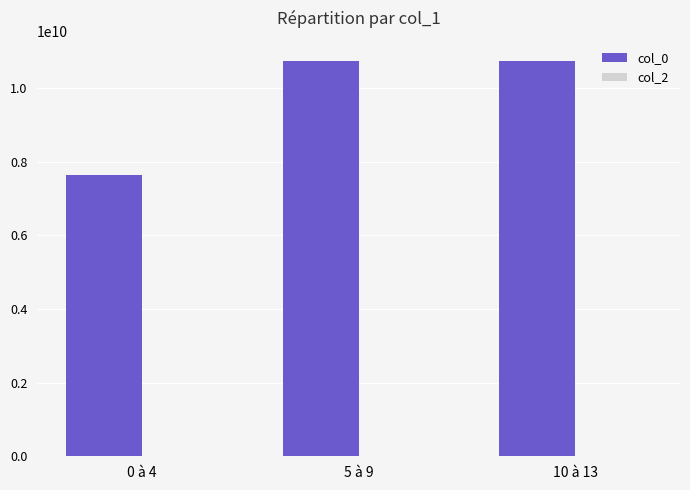

Where is the data nearest to the value 9190799657?

5 à 9